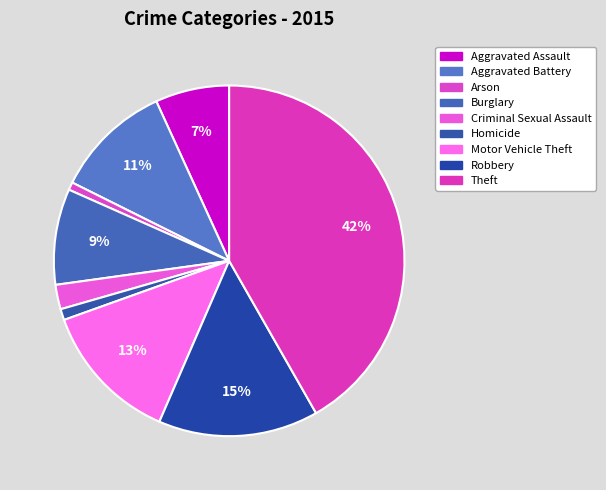

How many segments does this pie chart have?

9